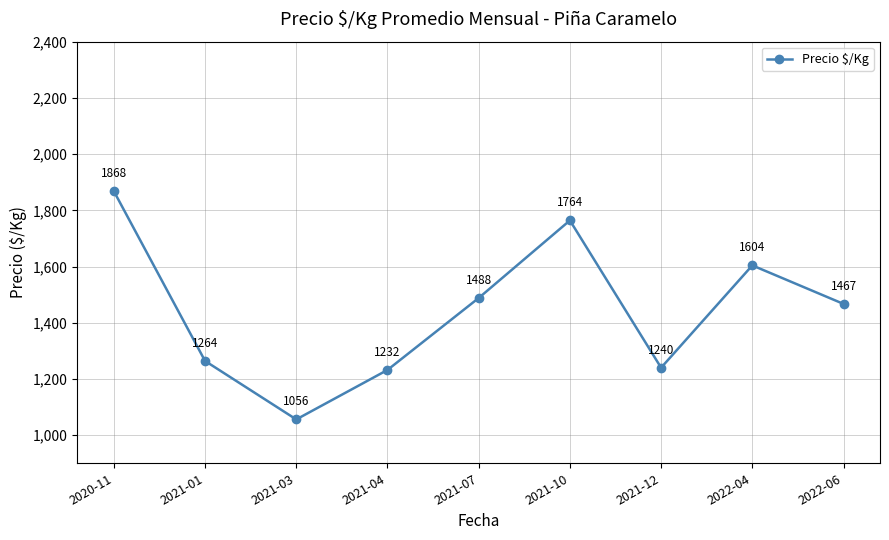

How many points are higher than both their immediate neighbors (excluding endpoints)?

2